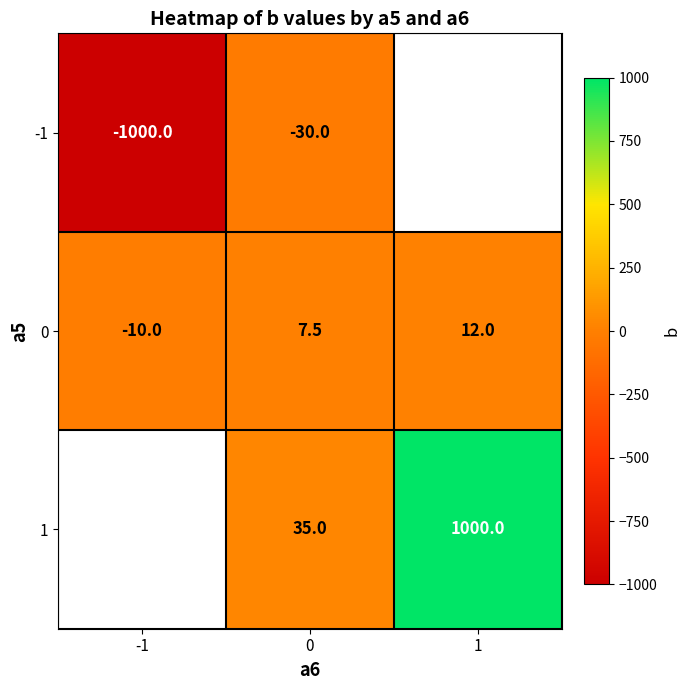

At how many categories does at least one series exceed -307?

3